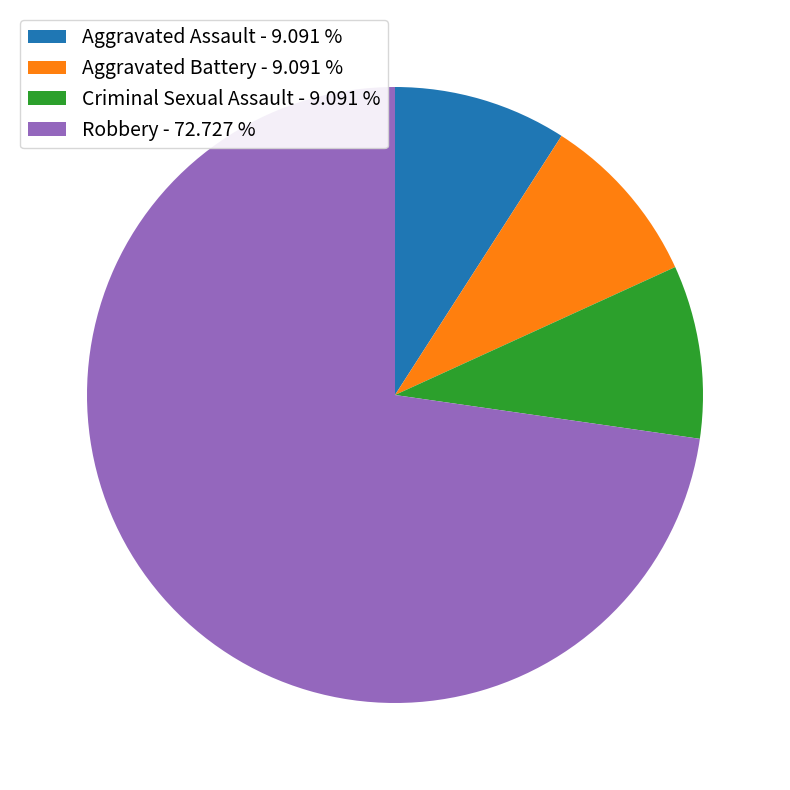

How many segments does this pie chart have?

4